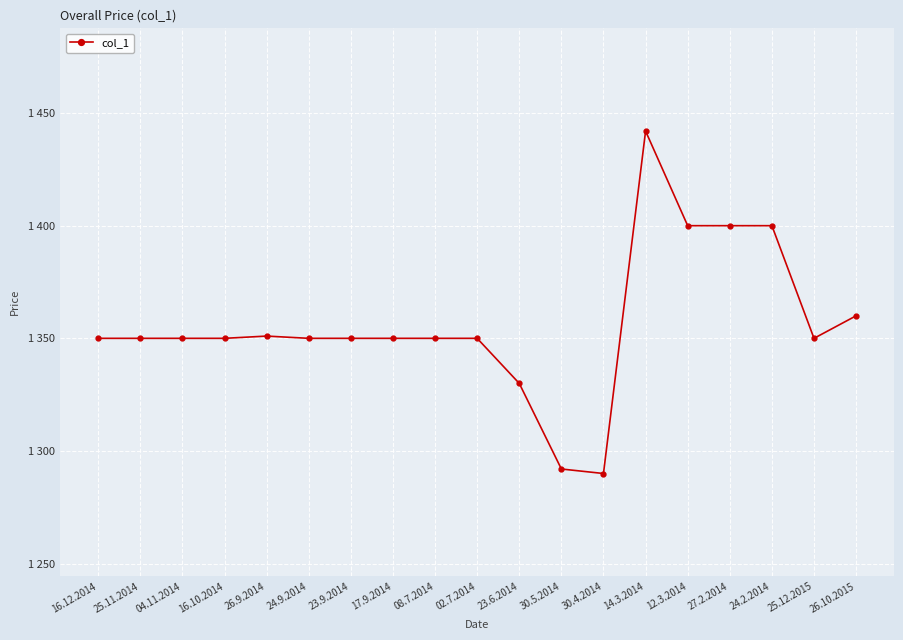

How many lines are shown in the chart?

1